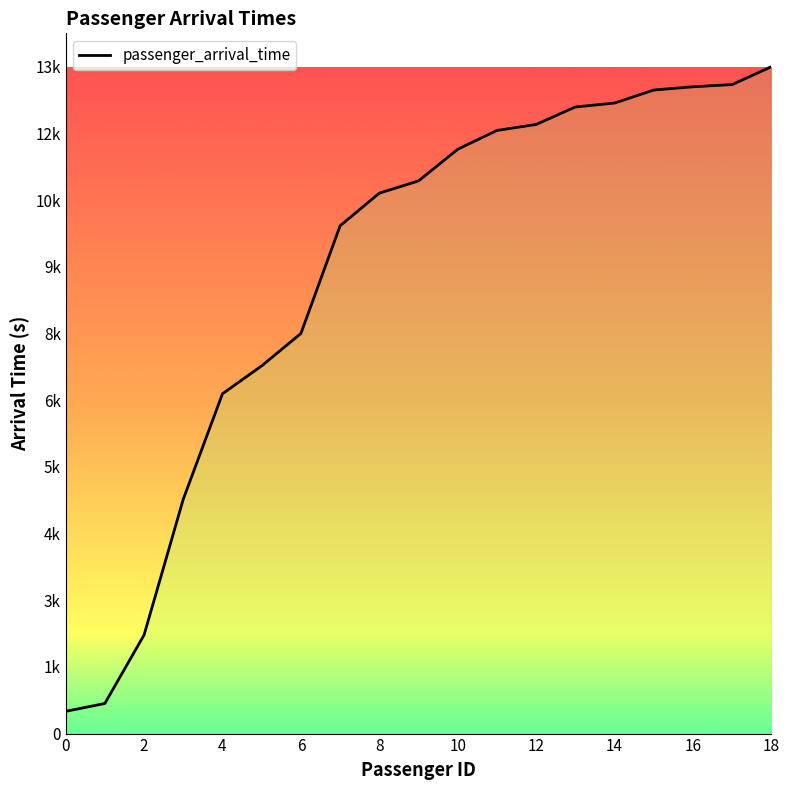

Reading left to right, list all the values displayed in this chart.

427	578	1892	4499	6524	7060	7681	9749	10376	10611	11219	11580	11695	12031	12106	12356	12418	12461	12804